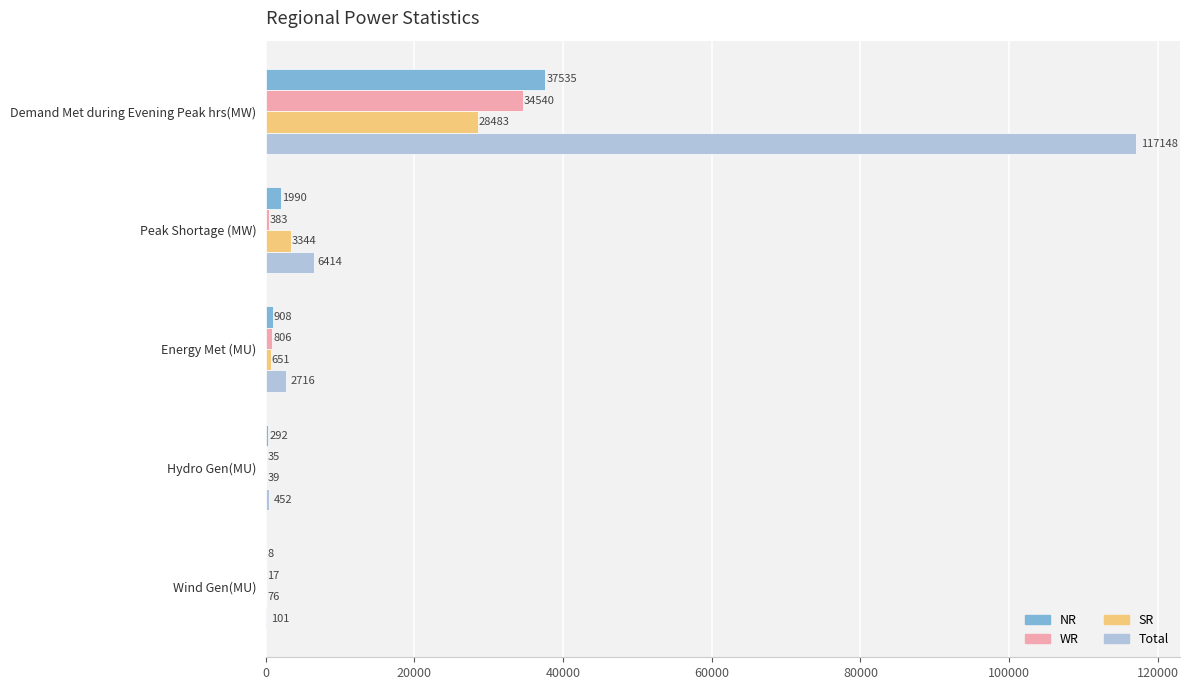

The NR series shows 1990 at Peak Shortage (MW). True or false?

True